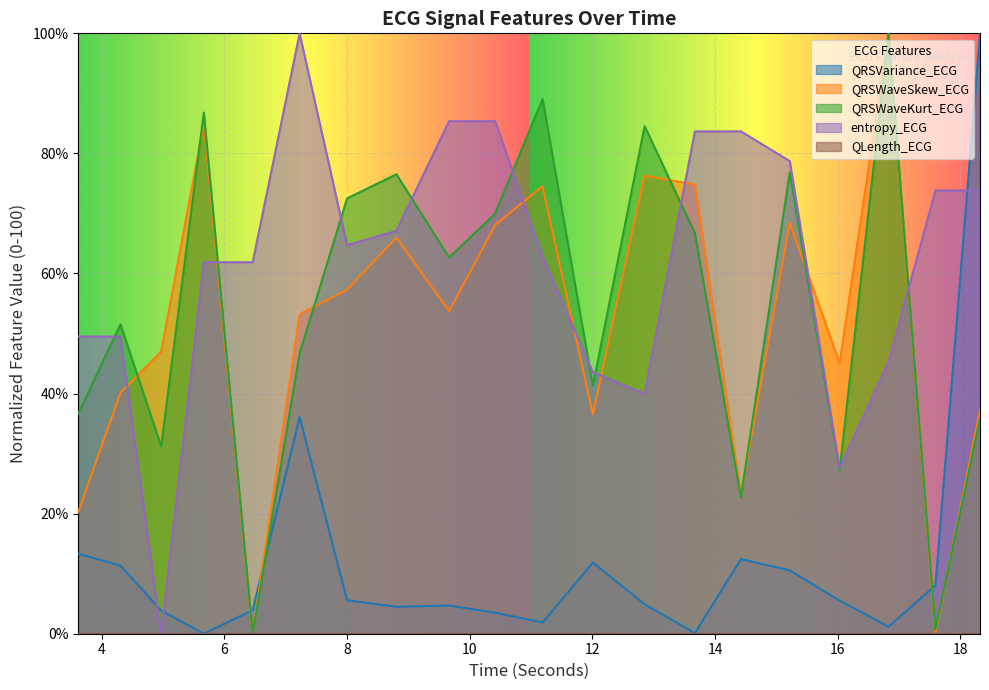

Which has a higher value, 8.8046875 or 16.828125?

8.8046875